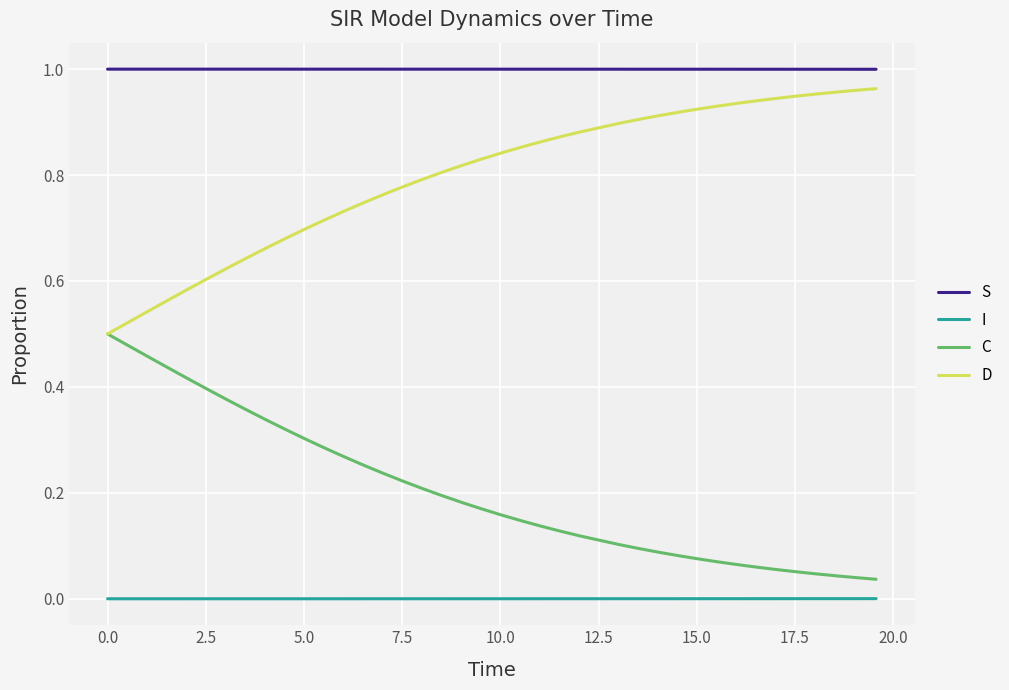

Which series has the largest total across all categories?

S